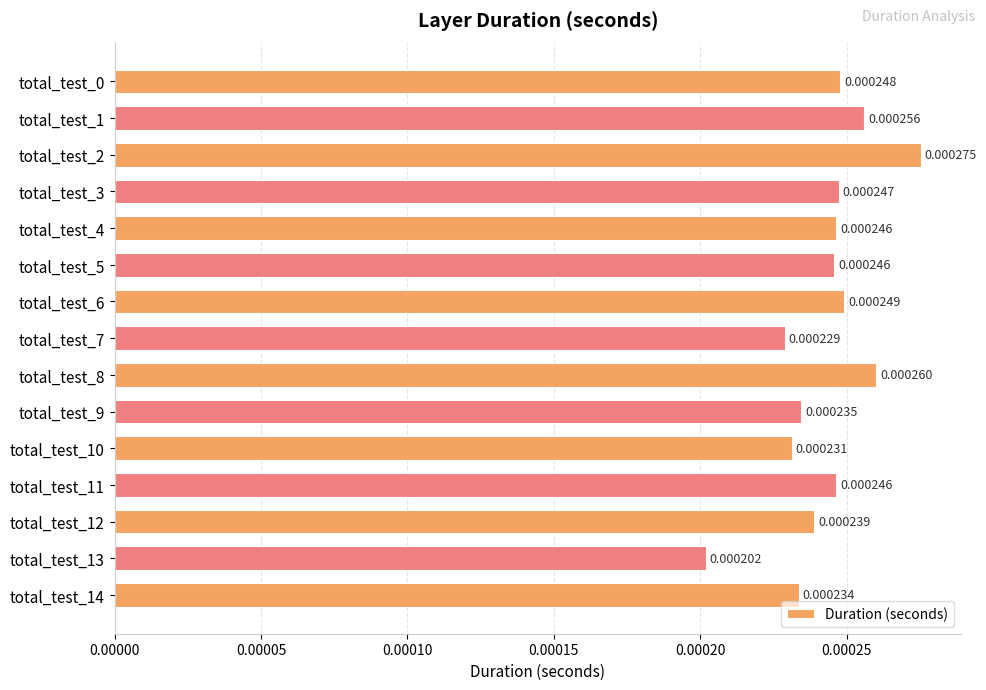

Between total_test_3 and total_test_5, which is larger?

total_test_3